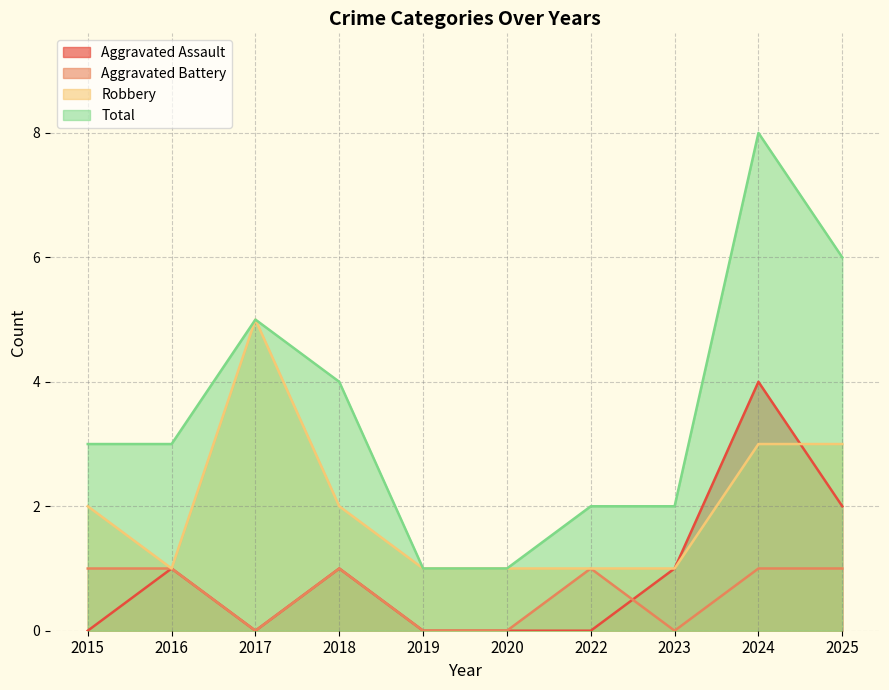

How many series are shown in this chart?

4